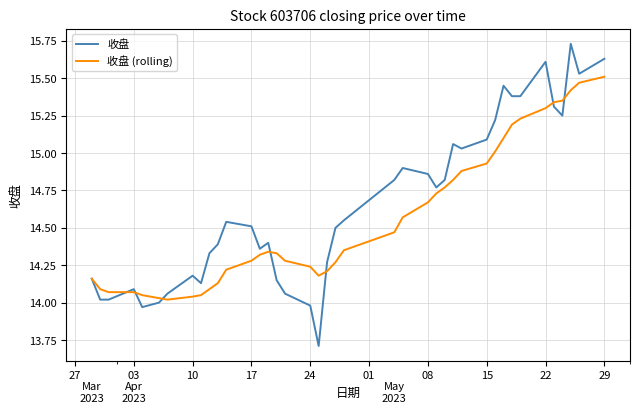

Which series has the largest total across all categories?

收盘